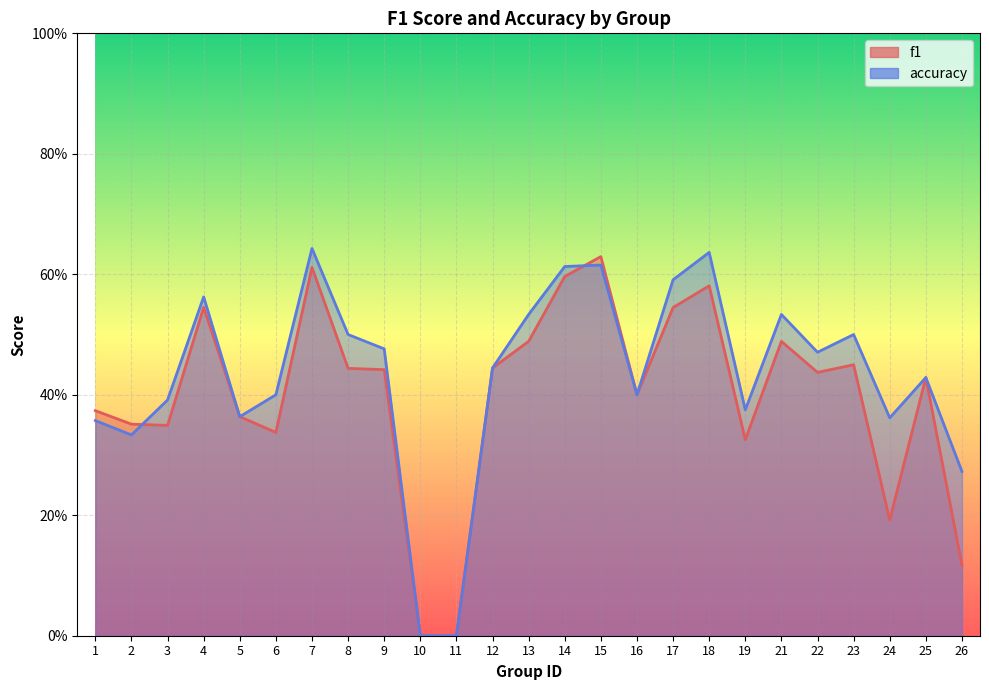

How many positive values does the f1 series have?

23